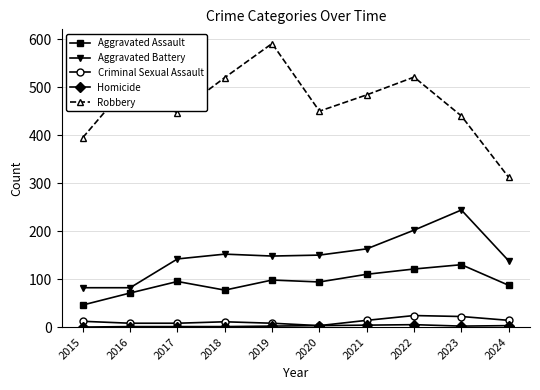

The value of Robbery at 2021 is 750. True or false?

False